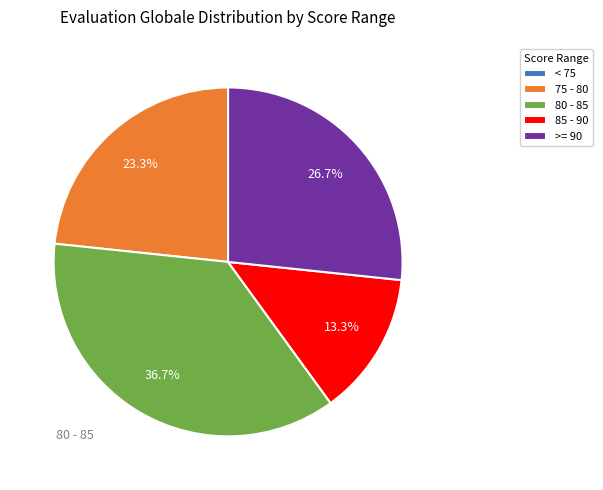

What percentage do 75 - 80 and >= 90 together represent?

50.0%